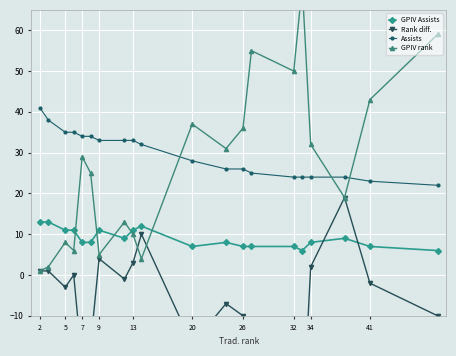

Read the GPIV Assists value at 7.

8